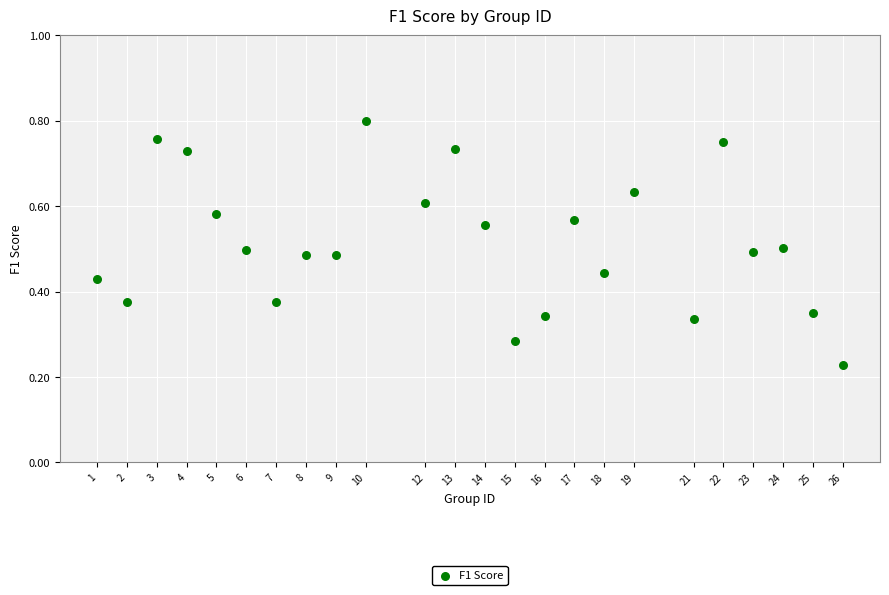

What is the range of X values (max minus min)?

25.0